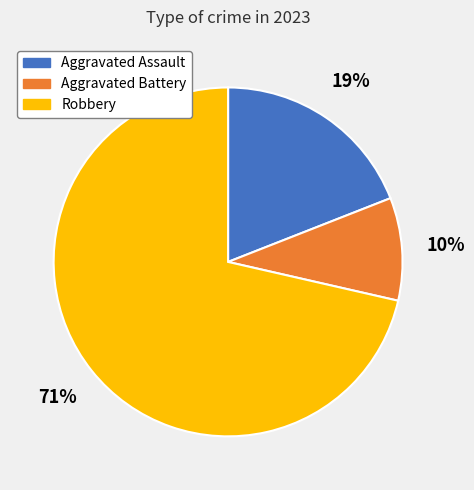

Is there any slice that represents more than half of the pie?

Yes